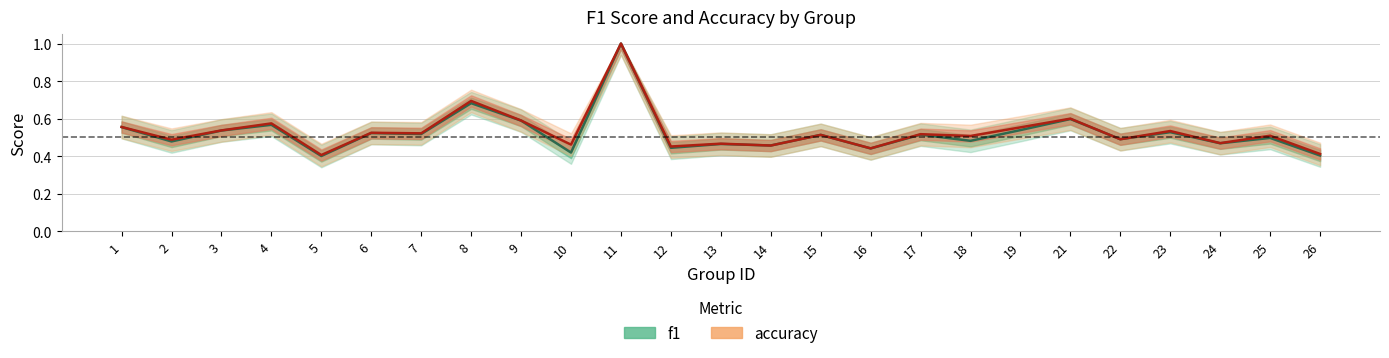

Reading left to right, extract all data points from this chart.

f1: 1=0.6	2=0.5	3=0.5	4=0.6	5=0.4	6=0.5	7=0.5	8=0.7	9=0.6	10=0.4	11=1.0	12=0.4	13=0.5	14=0.5	15=0.5	16=0.4	17=0.5	18=0.5	19=0.5	21=0.6	22=0.5	23=0.5	24=0.5	25=0.5	26=0.4
accuracy: 1=0.6	2=0.5	3=0.5	4=0.6	5=0.4	6=0.5	7=0.5	8=0.7	9=0.6	10=0.5	11=1.0	12=0.5	13=0.5	14=0.5	15=0.5	16=0.4	17=0.5	18=0.5	19=0.6	21=0.6	22=0.5	23=0.5	24=0.5	25=0.5	26=0.4